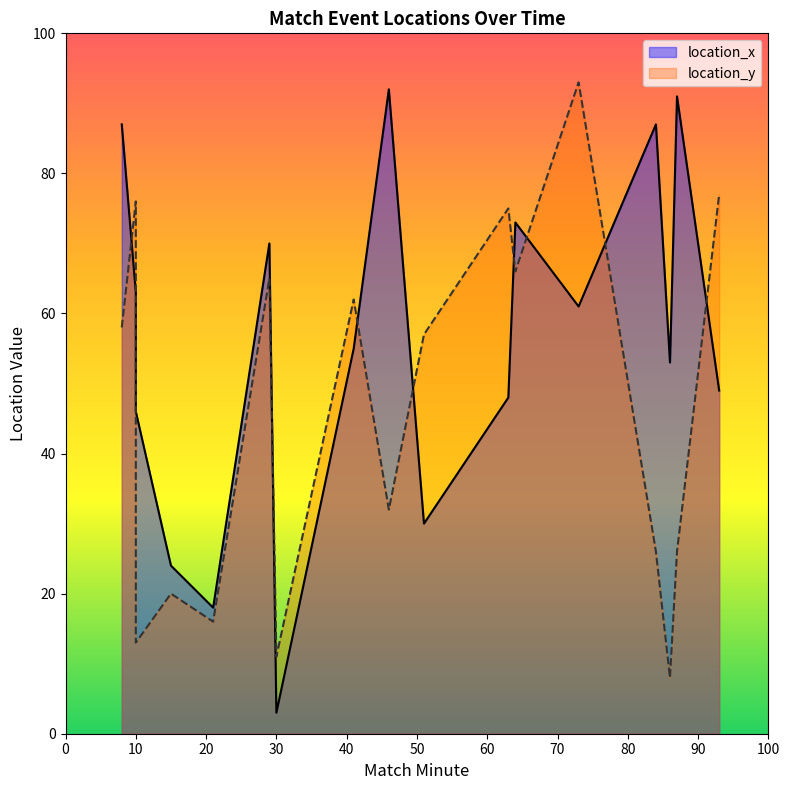

List the labels in order of location_y value, largest first.

73, 93, 10, 63, 64, 29, 41, 8, 51, 46, 84, 87, 15, 21, 10, 30, 86